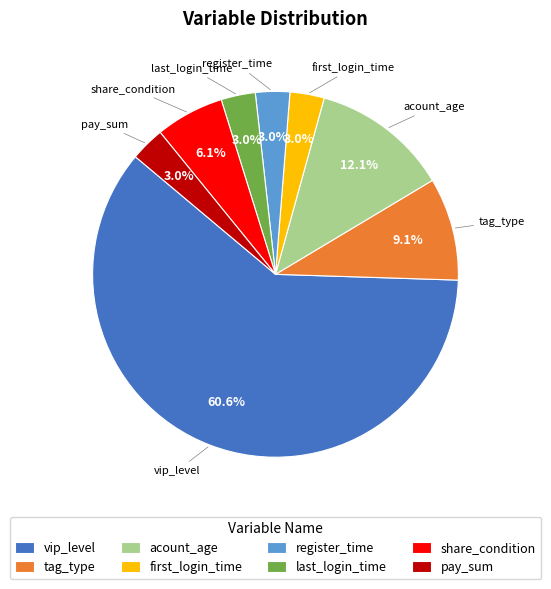

To the nearest percent, what portion does tag_type represent?

9%